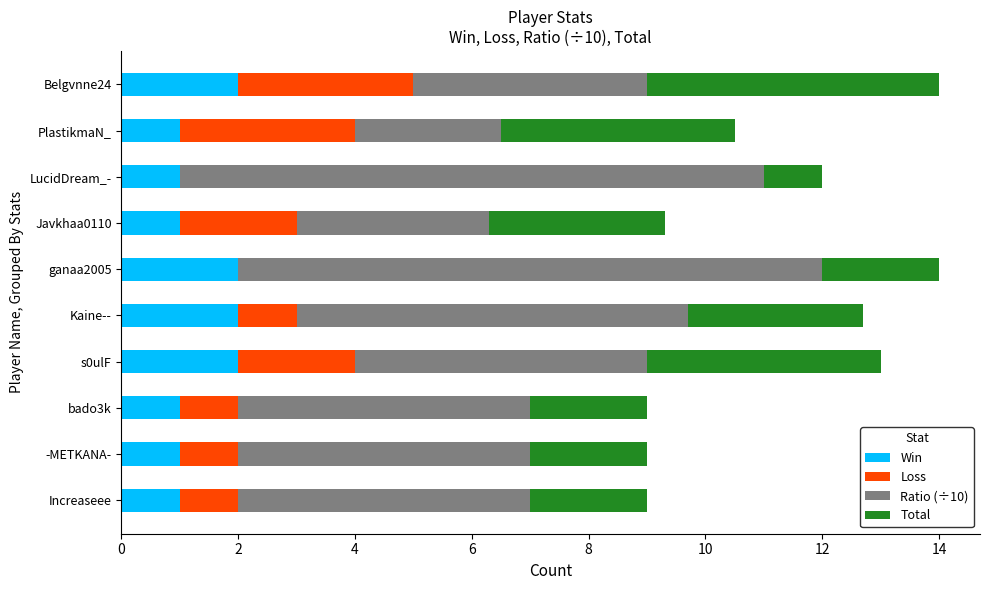

The value of Win at bado3k is 1.5. True or false?

False